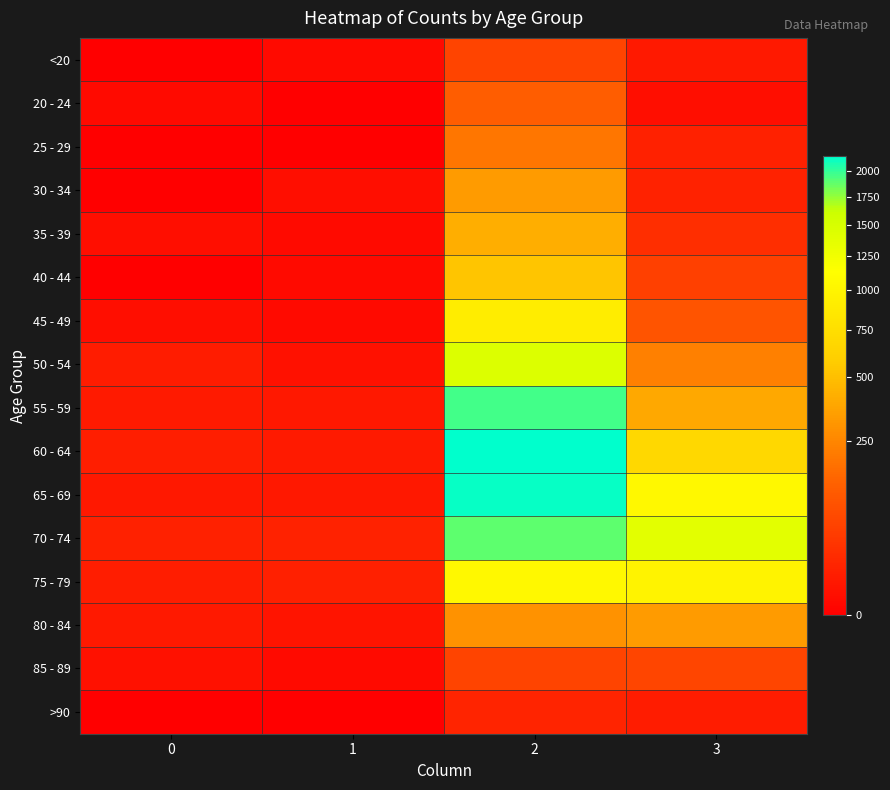

Which series has the largest total across all categories?

70 - 74